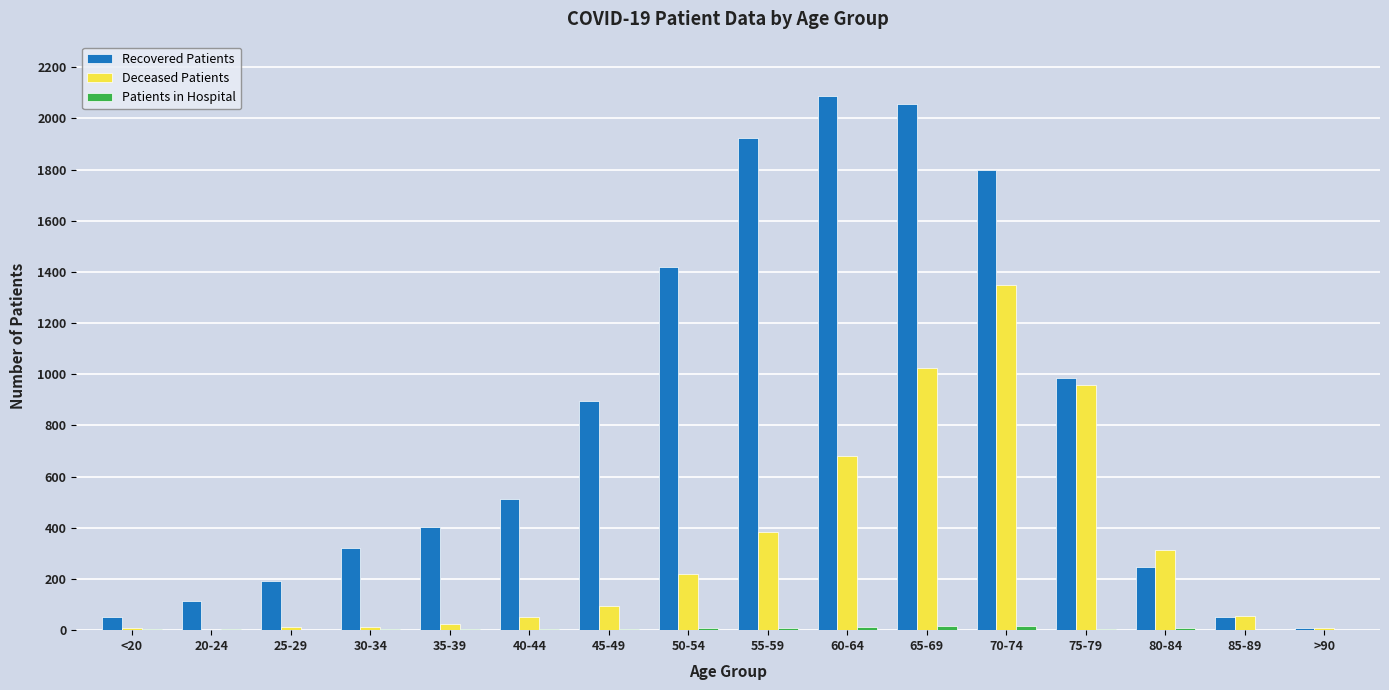

Is the value of Recovered Patients at 70-74 greater than the value of Deceased Patients at 80-84?

Yes